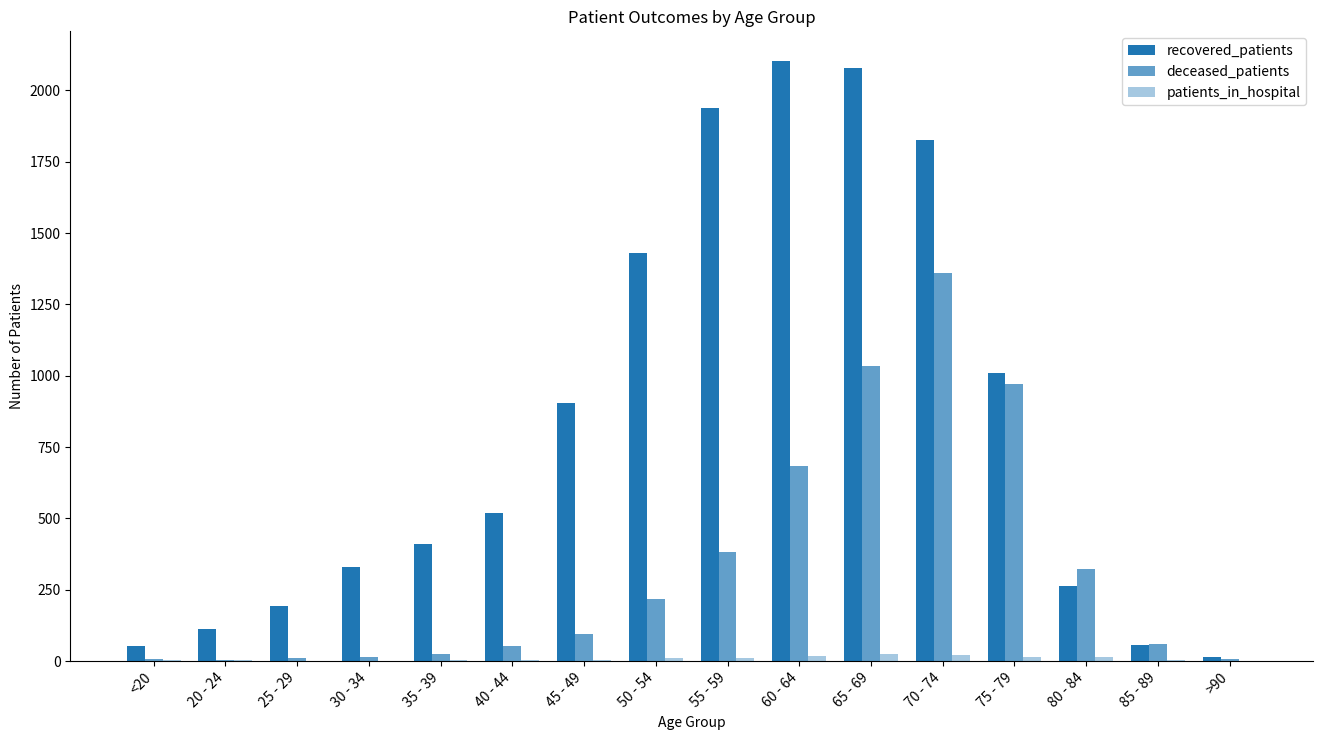

At which label is deceased_patients closest to 681?

60 - 64